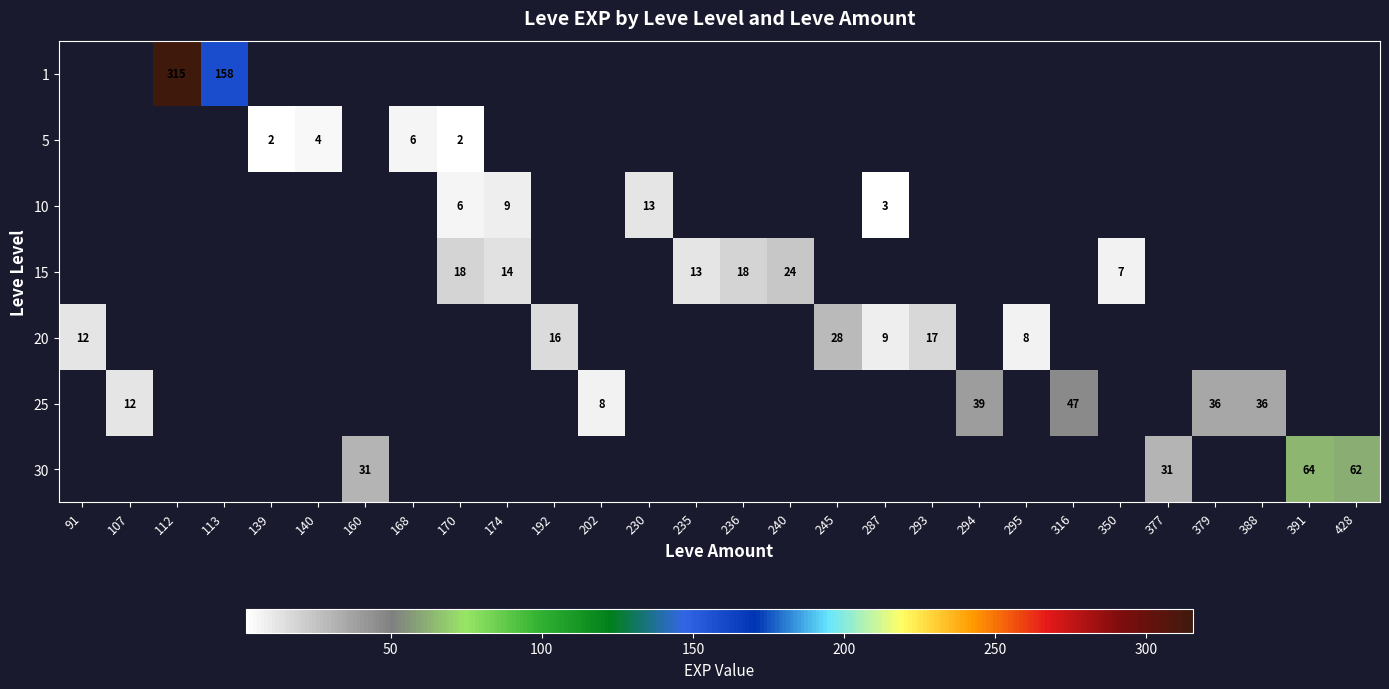

The value of 15 at 240 is 40.4. True or false?

False